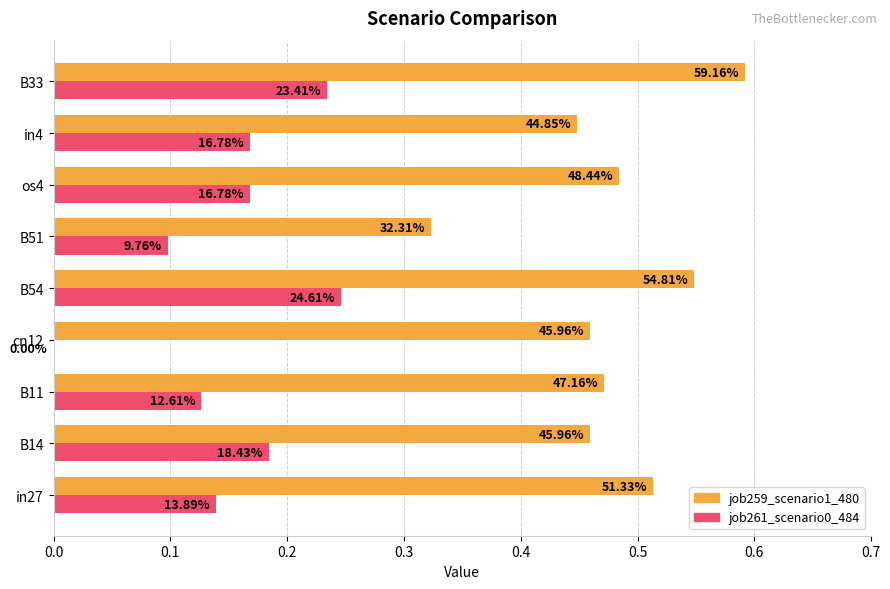

What are all the series names shown in the legend?

job259_scenario1_480, job261_scenario0_484